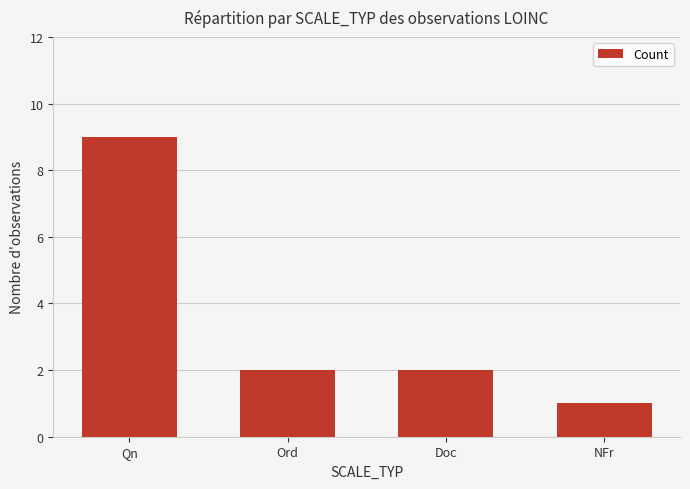

Where does the data first go above 2?

Qn